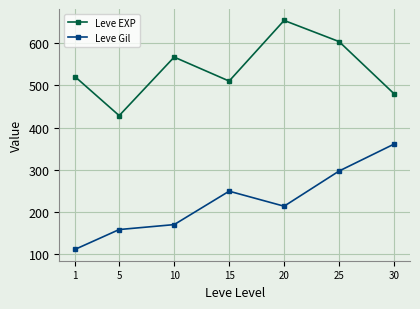

What is the spread (max minus min) of values at 1?

407.7